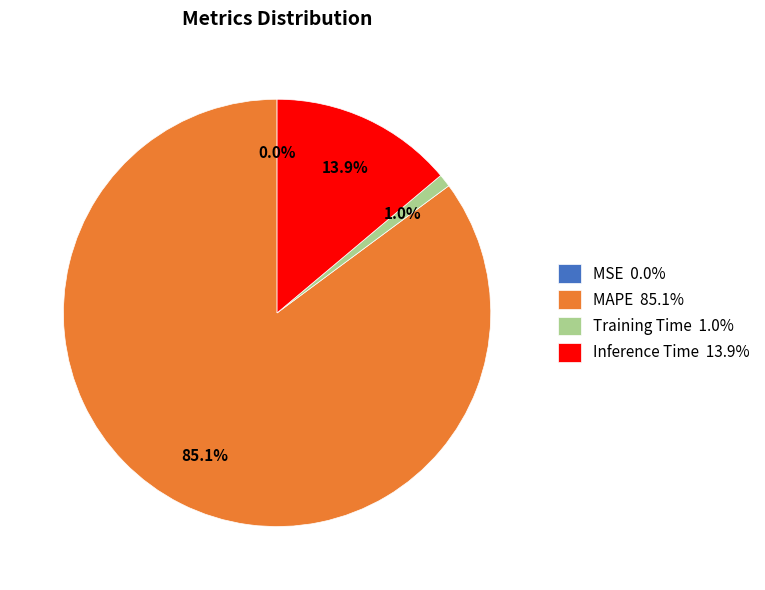

How much of the chart is everything except MAPE 85.1%?

14.9%